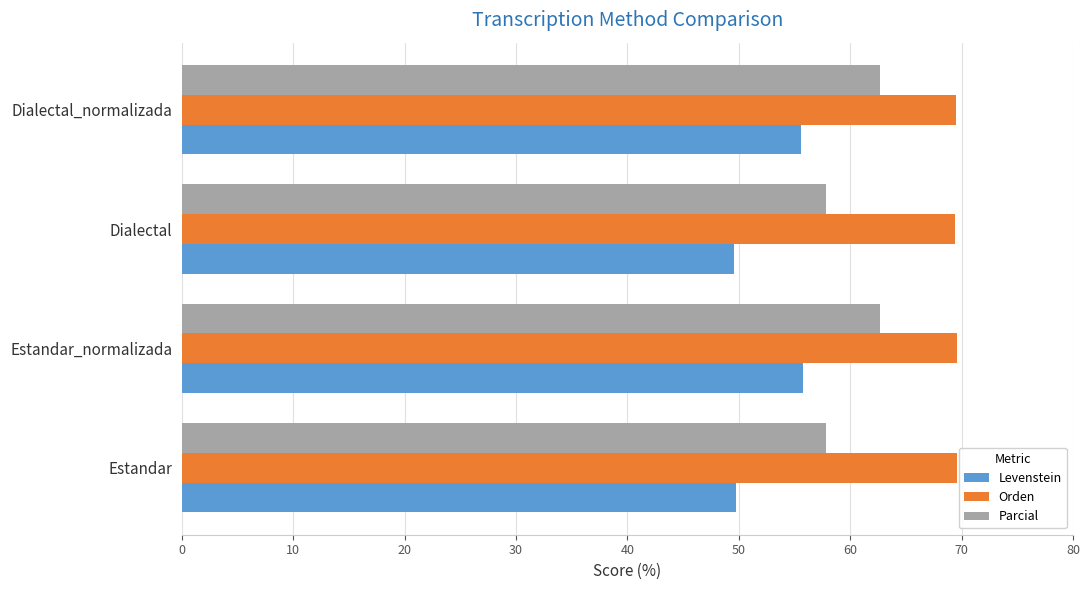

What is the difference between the maximum and minimum values in the Levenstein series?

6.2